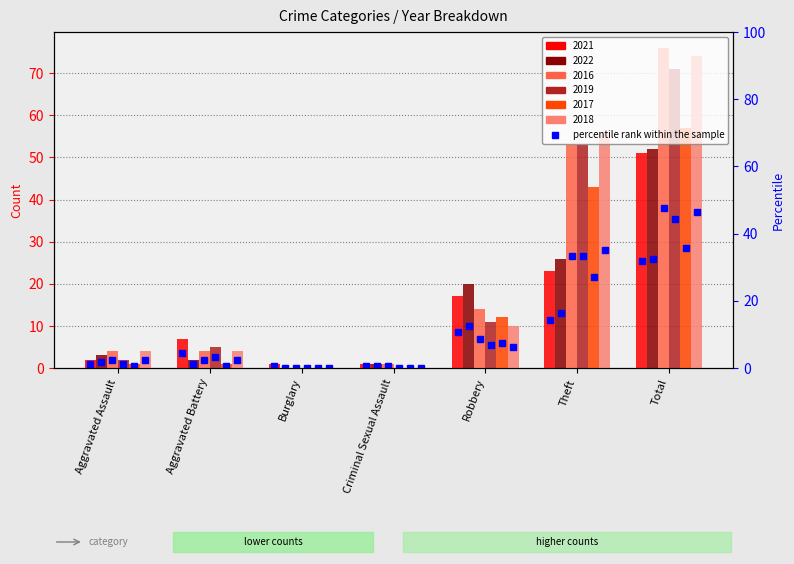

Does the chart contain stacked bars?

No